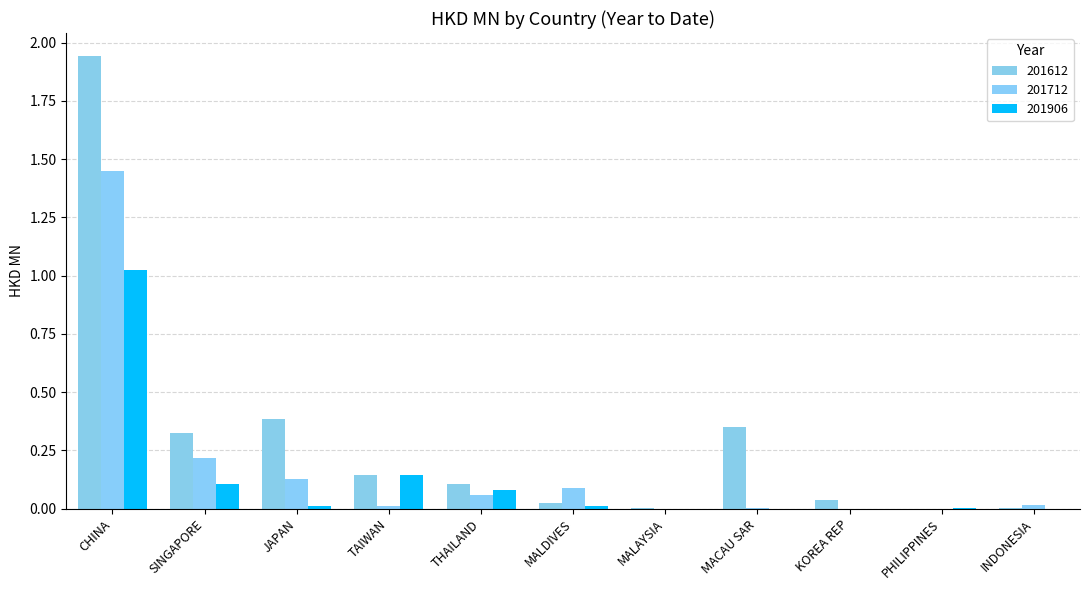

The 201906 series shows 0.0 at MALDIVES. True or false?

True